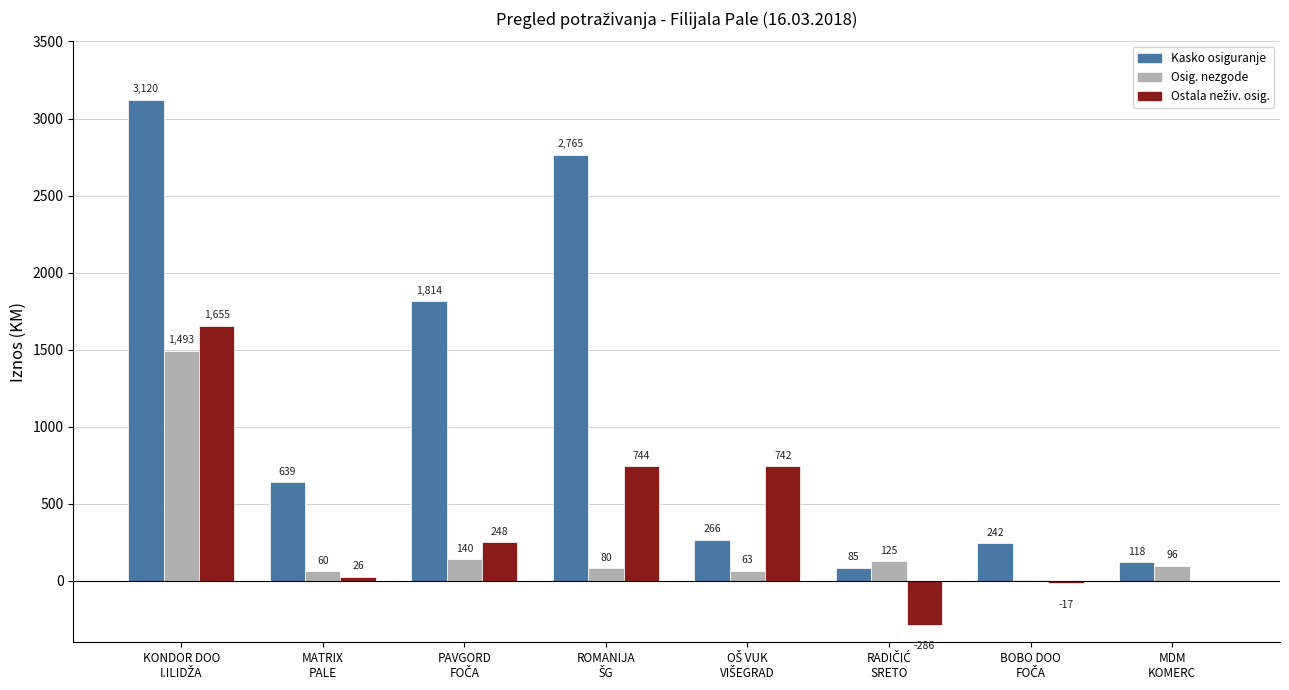

What is the greatest value displayed?

3120.0